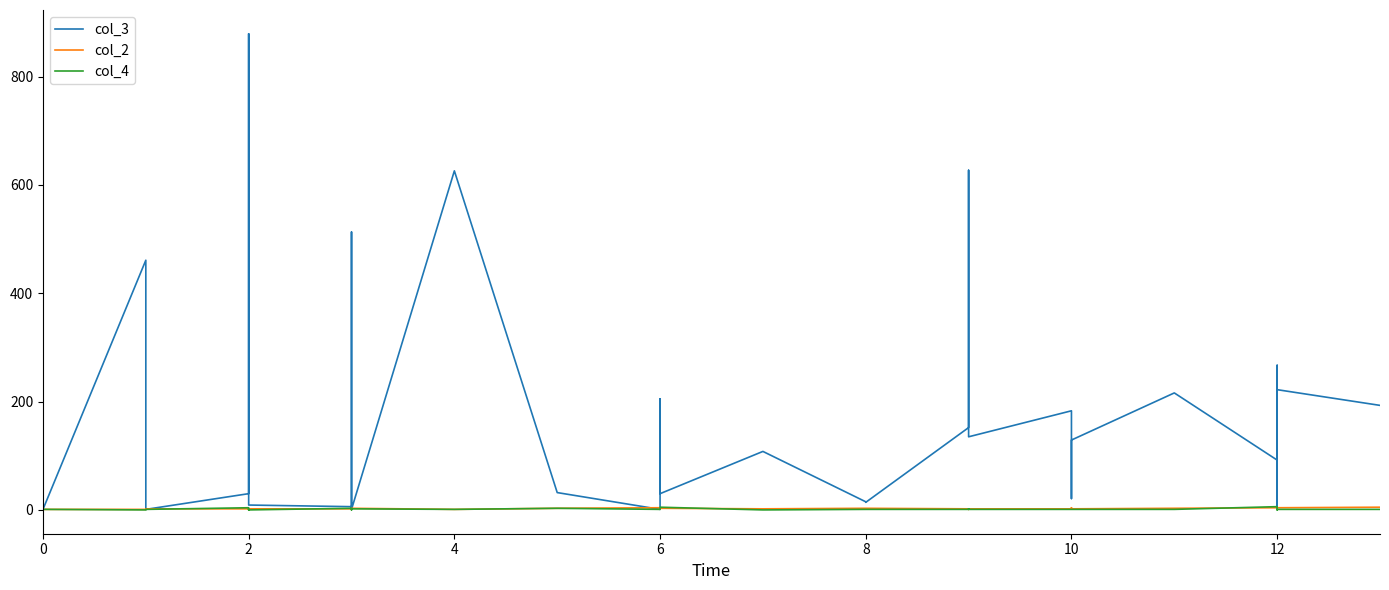

Is the value of col_3 at 8 greater than the value of col_2 at 2?

Yes